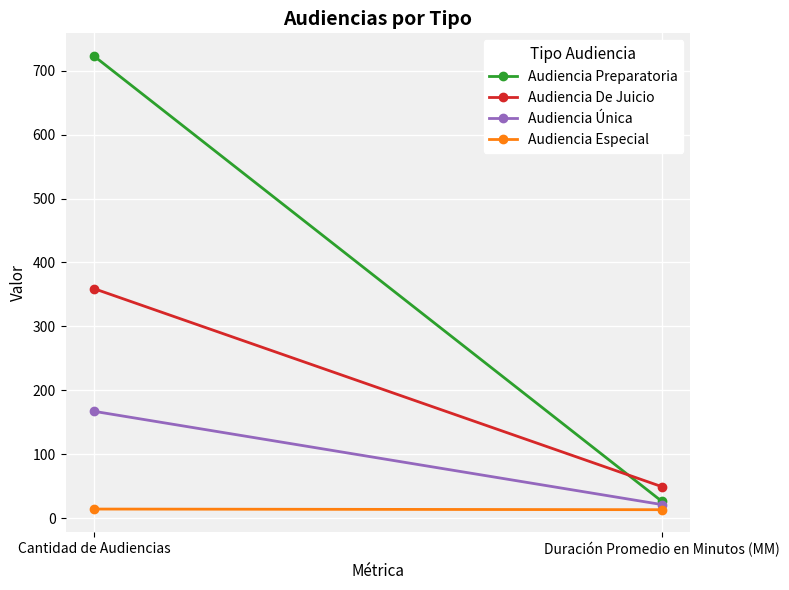

What is the spread (max minus min) of values at Duración Promedio en Minutos (MM)?

36